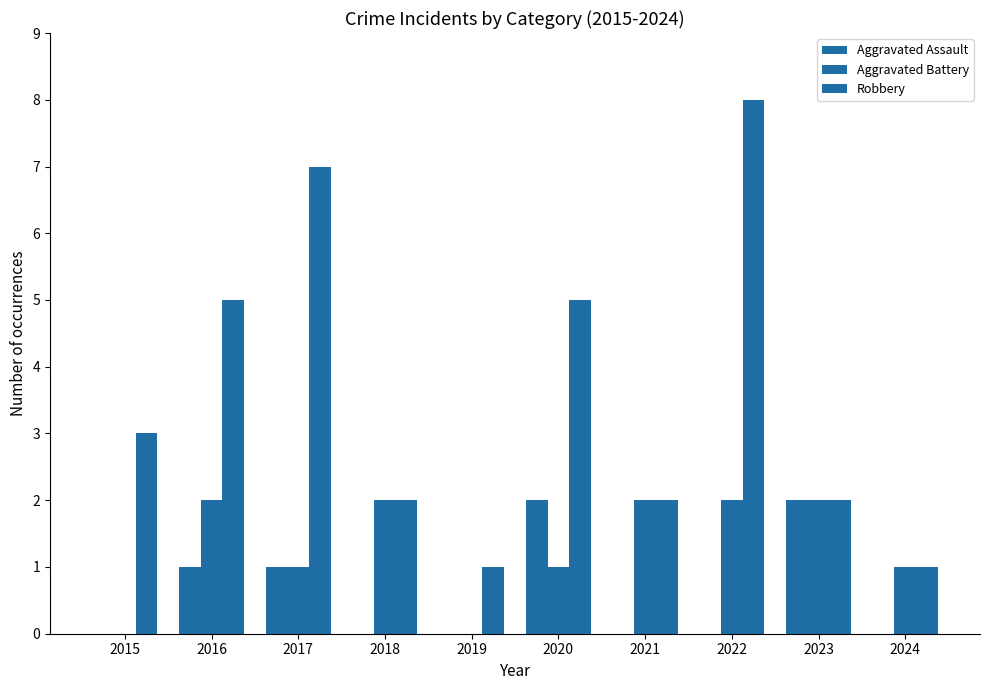

List the labels in order of Robbery value, smallest first.

2019, 2024, 2018, 2021, 2023, 2015, 2016, 2020, 2017, 2022